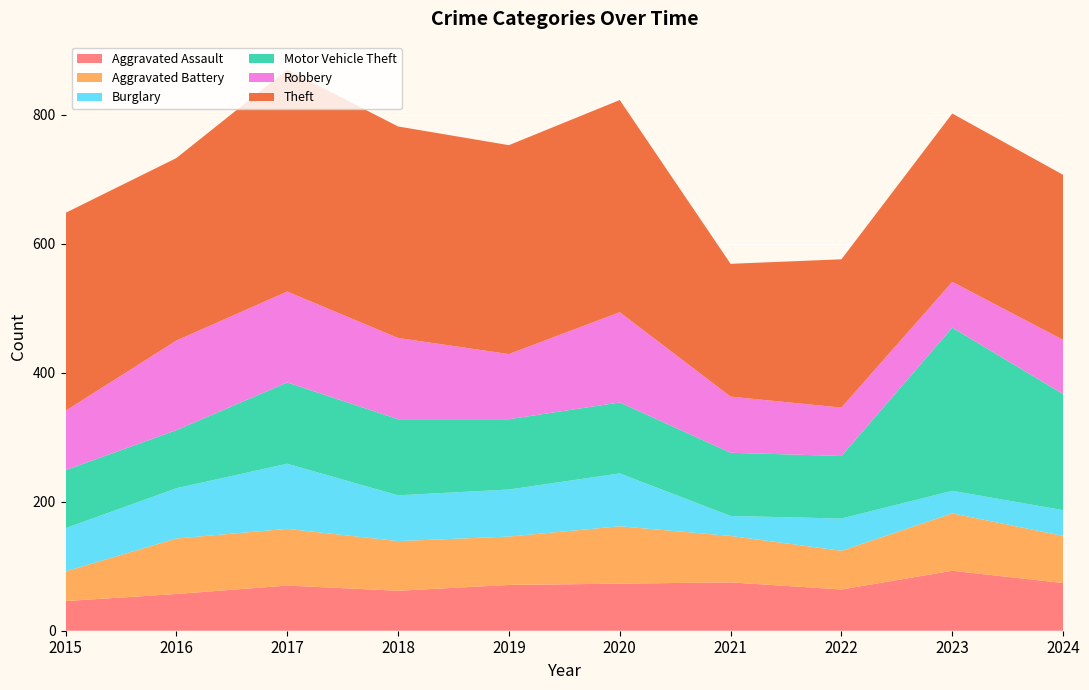

Reading left to right, list all the values displayed in this chart.

Aggravated Assault: 2015=46	2016=57	2017=70	2018=62	2019=71	2020=73	2021=75	2022=64	2023=93	2024=74
Aggravated Battery: 2015=46	2016=86	2017=88	2018=77	2019=75	2020=89	2021=72	2022=60	2023=89	2024=73
Burglary: 2015=67	2016=78	2017=101	2018=71	2019=73	2020=82	2021=31	2022=50	2023=35	2024=40
Motor Vehicle Theft: 2015=90	2016=90	2017=126	2018=118	2019=109	2020=110	2021=98	2022=97	2023=253	2024=180
Robbery: 2015=92	2016=139	2017=141	2018=126	2019=101	2020=140	2021=87	2022=75	2023=71	2024=84
Theft: 2015=307	2016=283	2017=344	2018=328	2019=324	2020=329	2021=206	2022=230	2023=261	2024=256